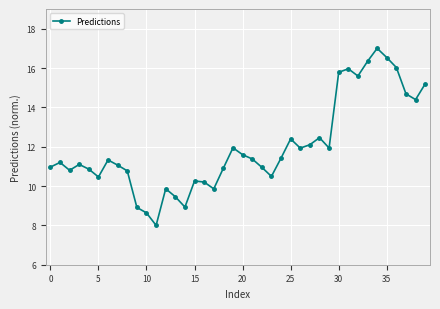

What is the greatest value displayed?

17.0